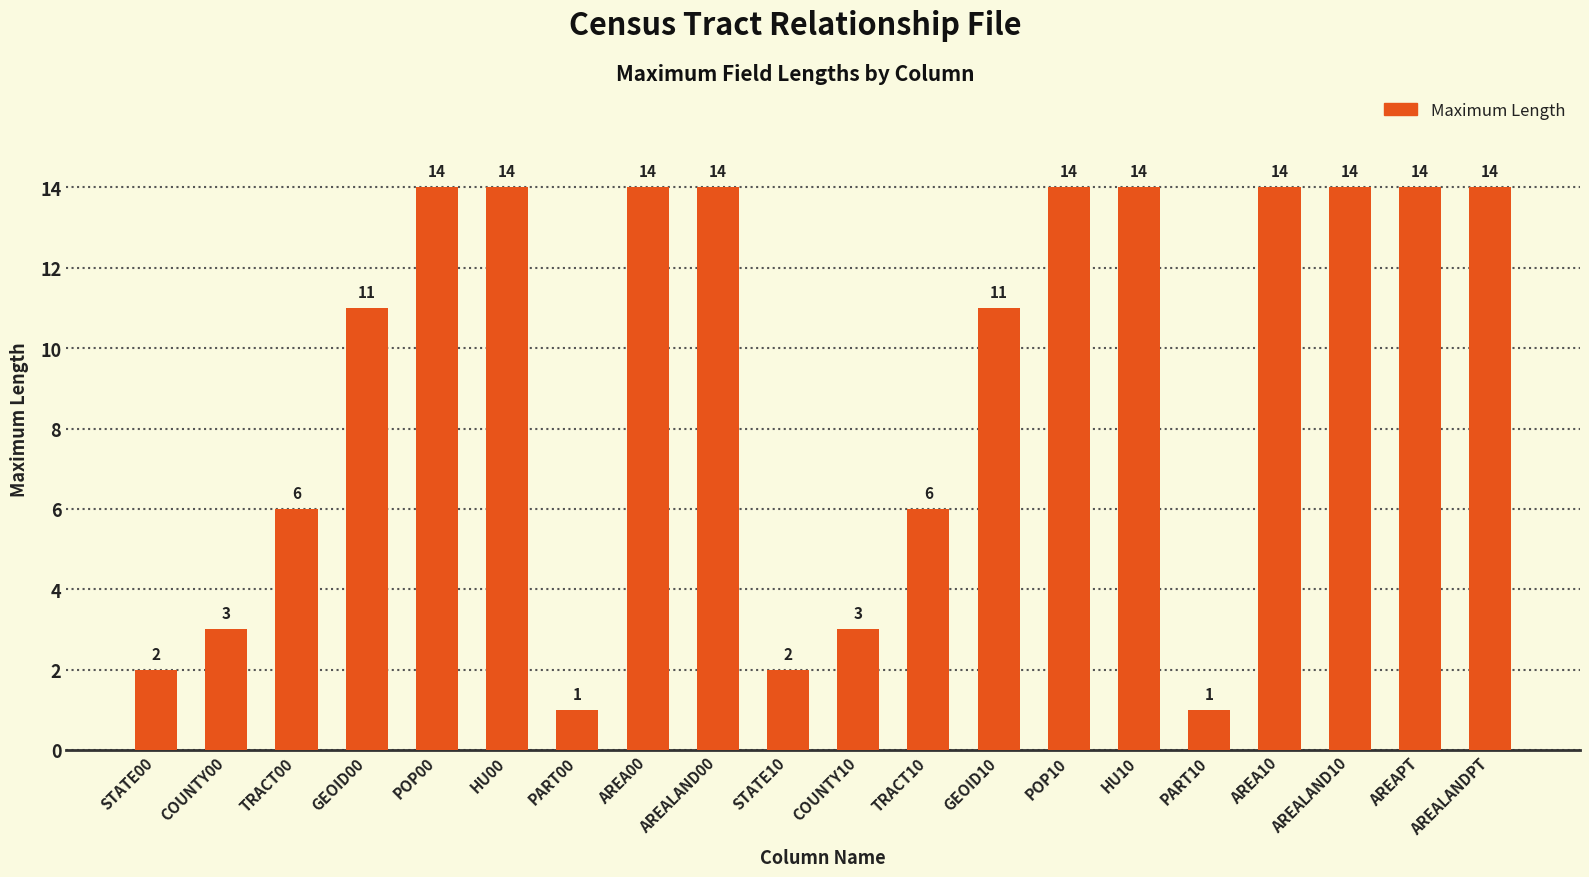

What is the difference between the maximum and minimum values?

13